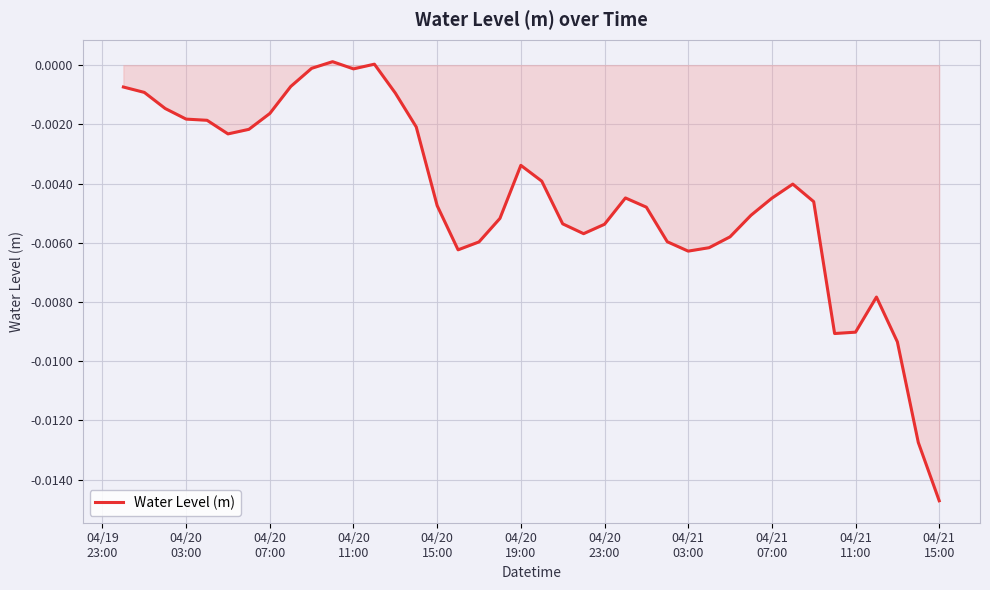

How many lines are shown in the chart?

1